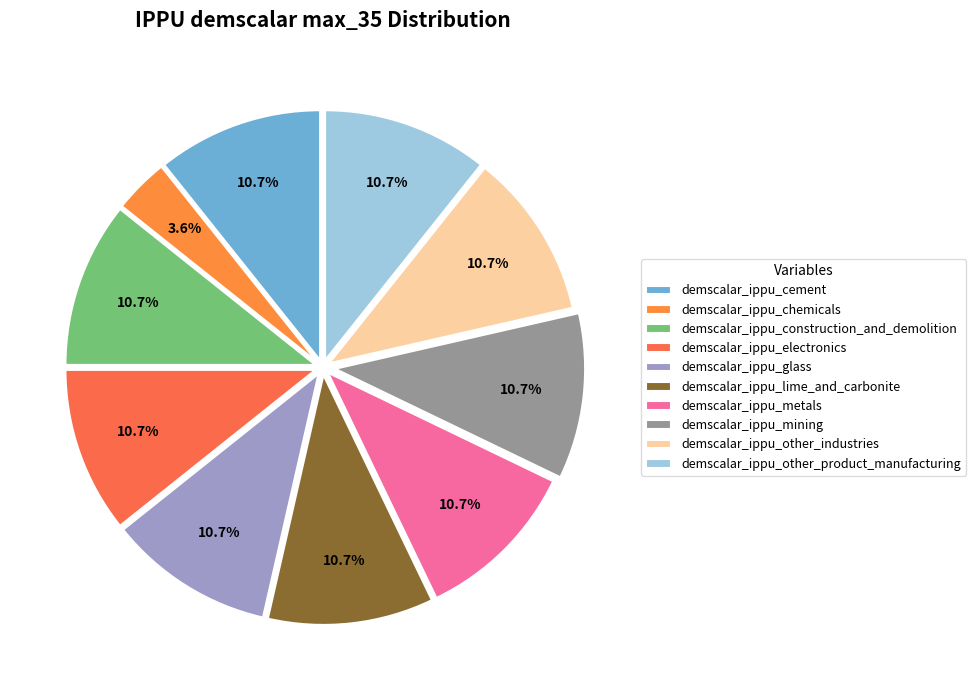

How many segments does this pie chart have?

10